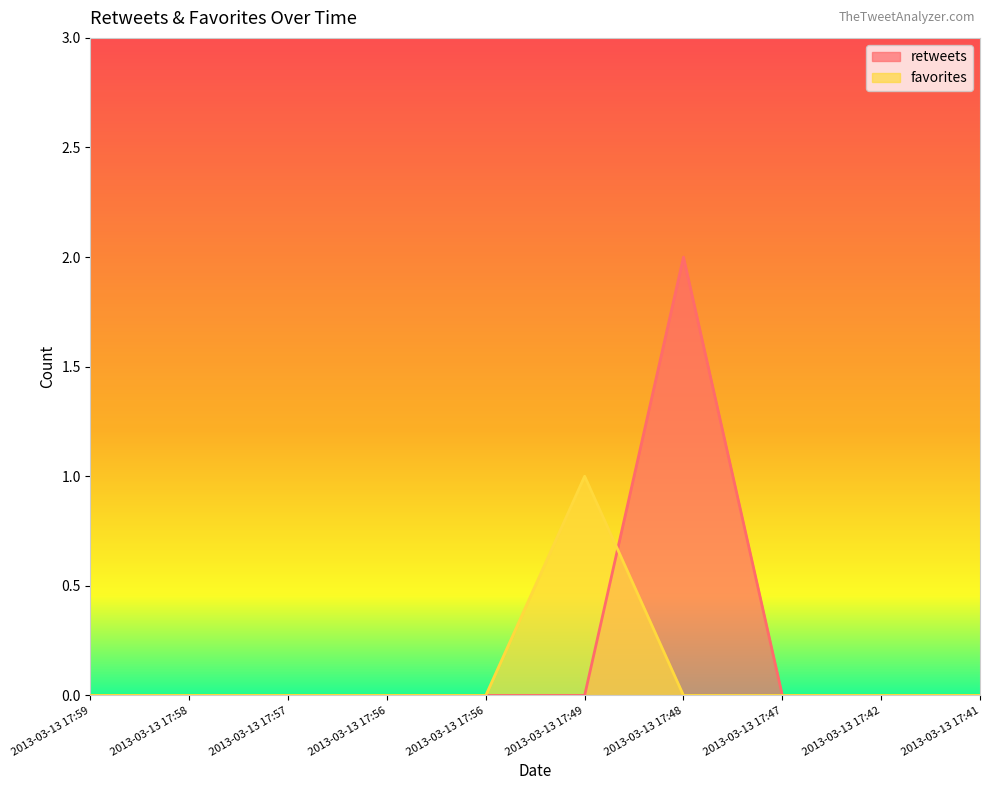

At how many categories does at least one series exceed 1?

1